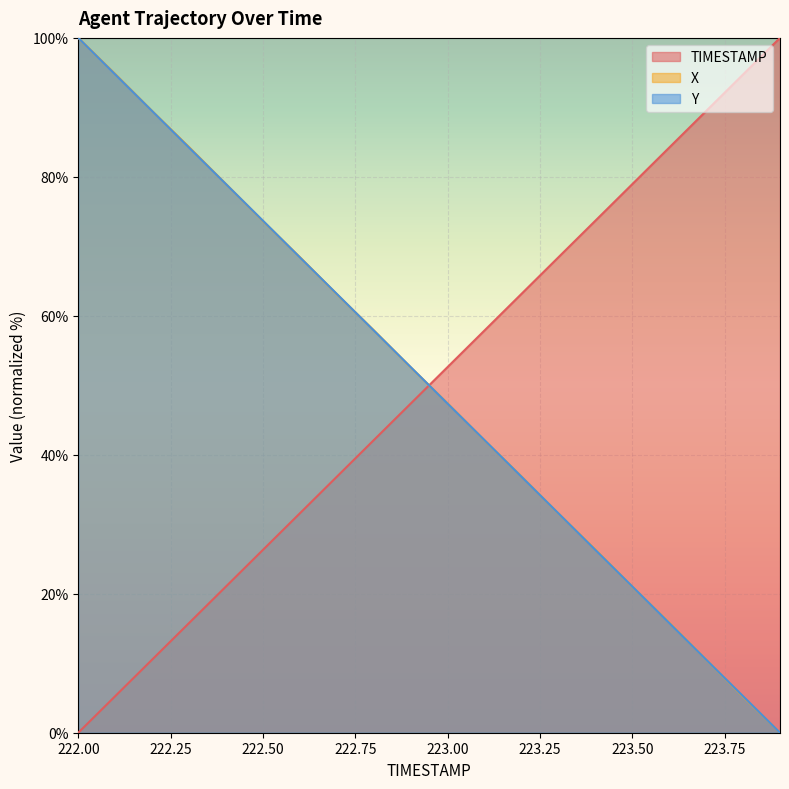

Where do Y and TIMESTAMP first cross each other?

222.9 and 223.0